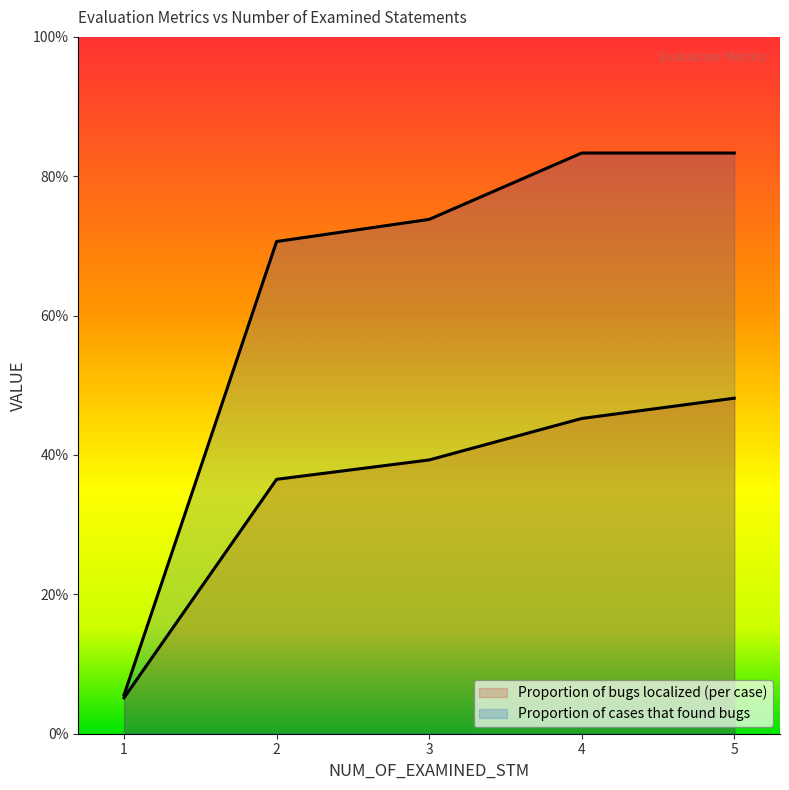

What is the value of the Proportion of bugs localized (per case) point at the 5th from the left?

0.5